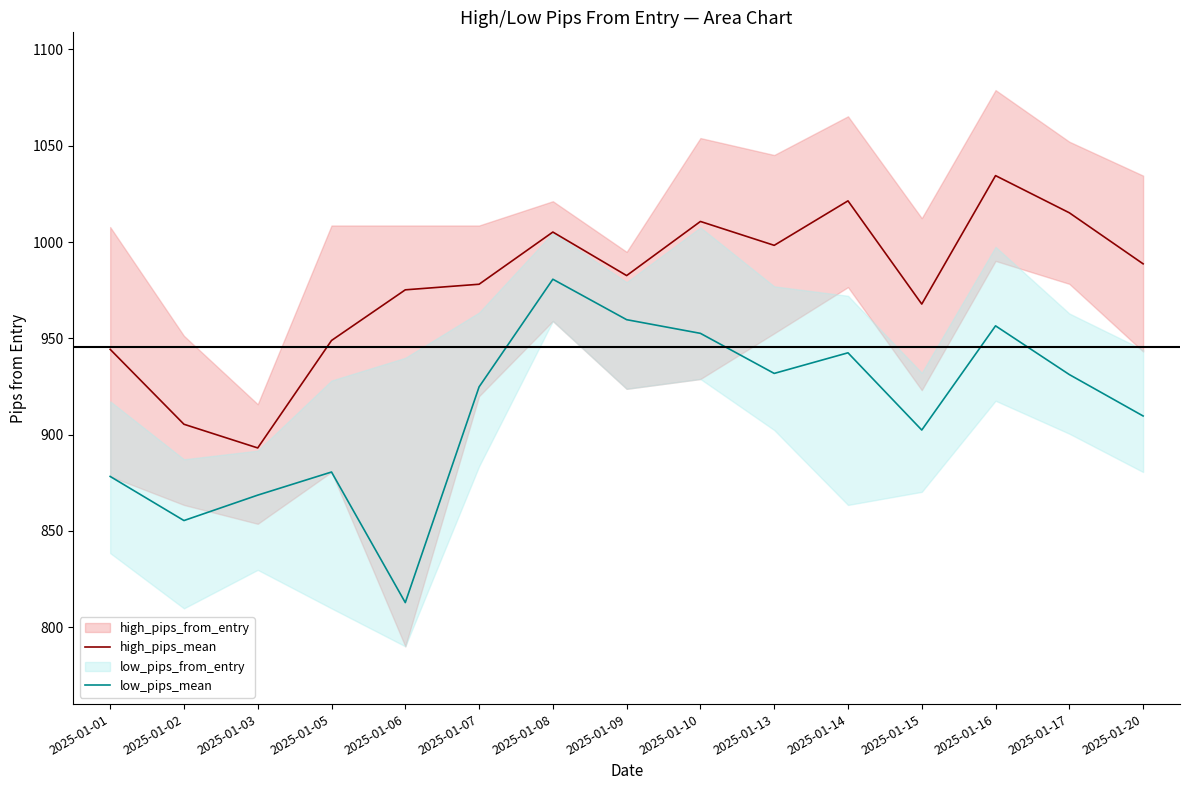

True or false: high_pips_mean and low_pips_mean cross at least once.

False